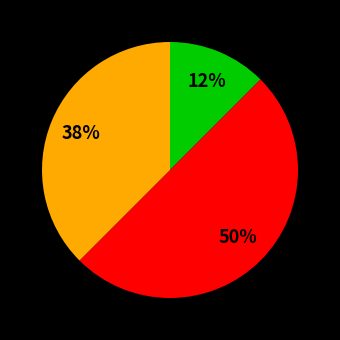

To the nearest percent, what is the average slice percentage?

33%